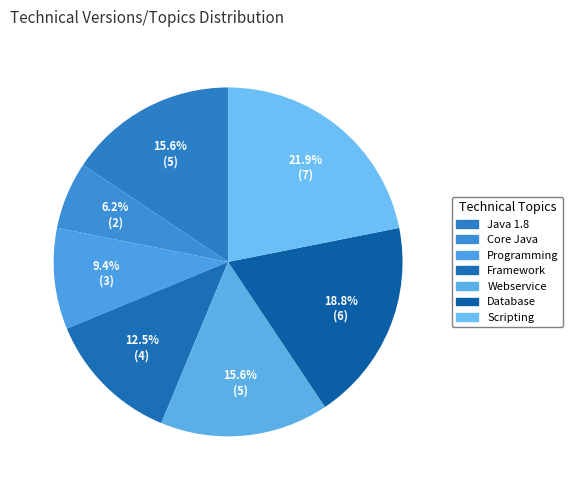

What is the largest slice in the pie chart?

Scripting